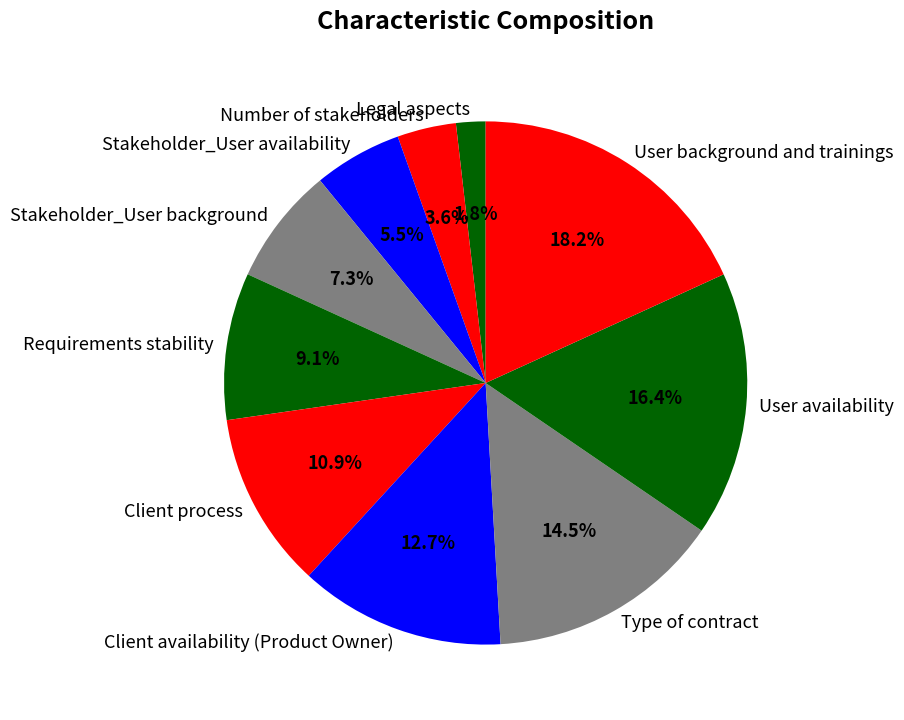

What is the ratio of the value at Stakeholder_User background to the value at Client availability (Product Owner)?

0.6